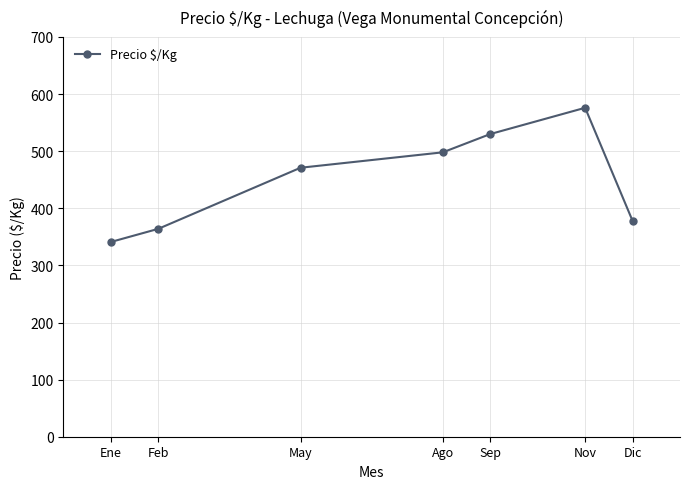

Rank the categories by value from lowest to highest.

Ene, Feb, Dic, May, Ago, Sep, Nov